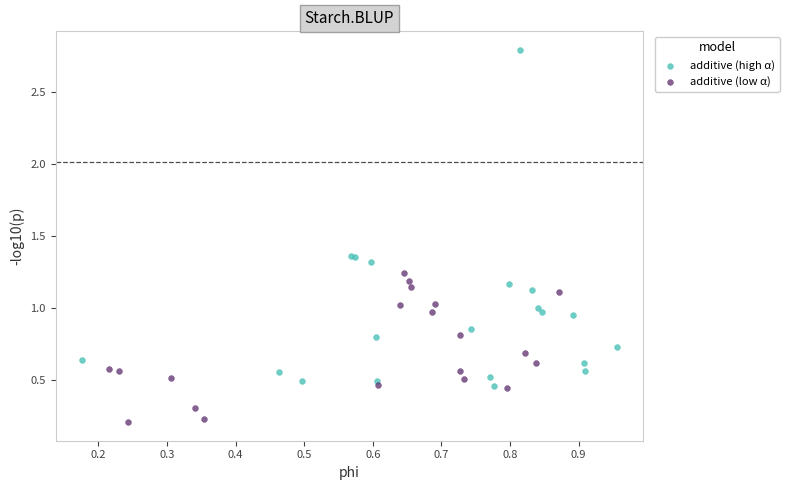

Which series has the largest Y range (max minus min)?

additive (high α)